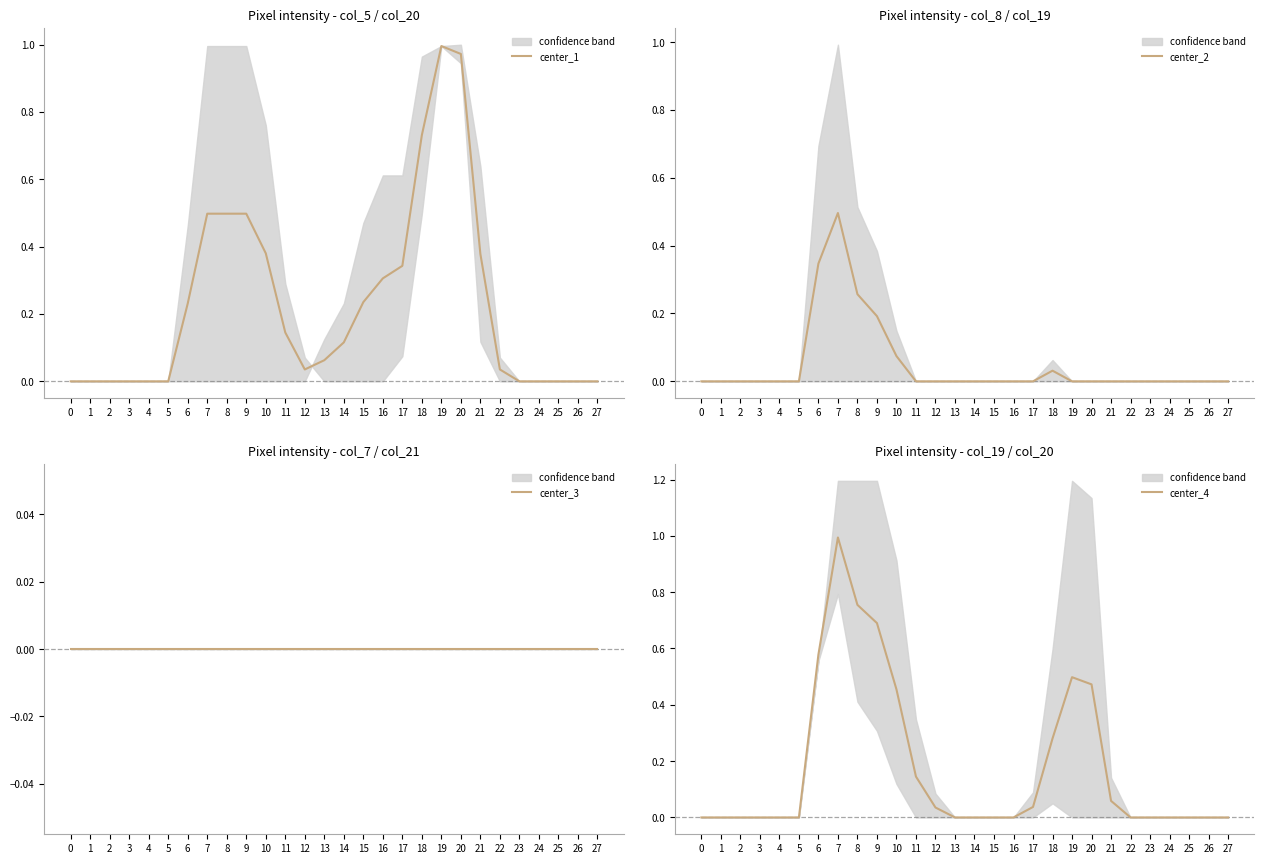

True or false: center_3 and center_4 intersect in this chart.

False